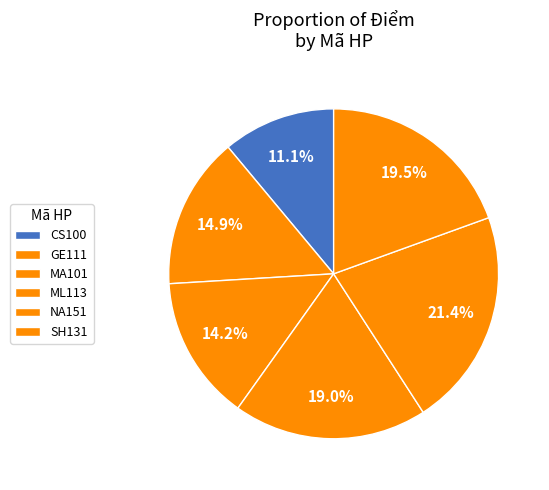

How many segments does this pie chart have?

6